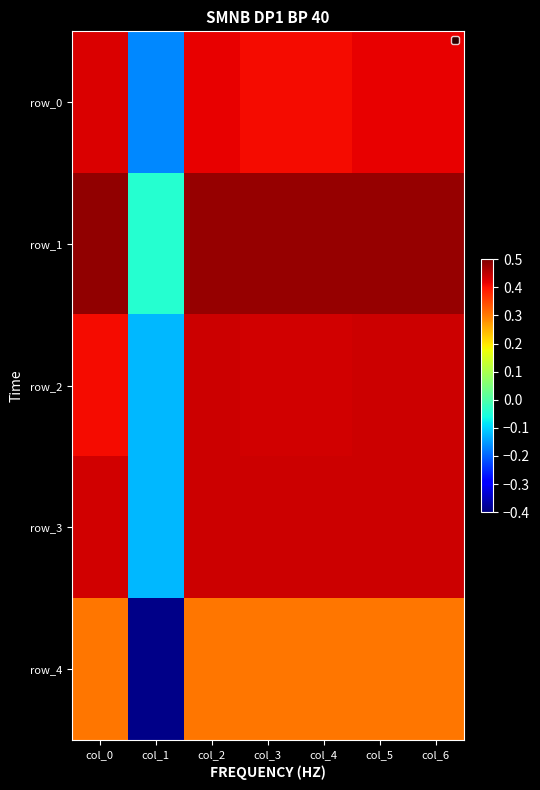

What is the sum of the row_4 values at col_3 and col_4?

0.6